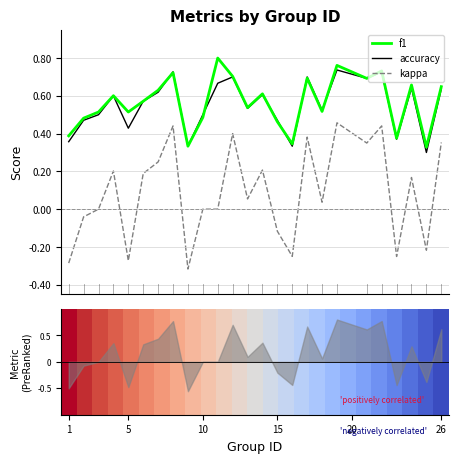

True or false: kappa and f1 intersect in this chart.

False